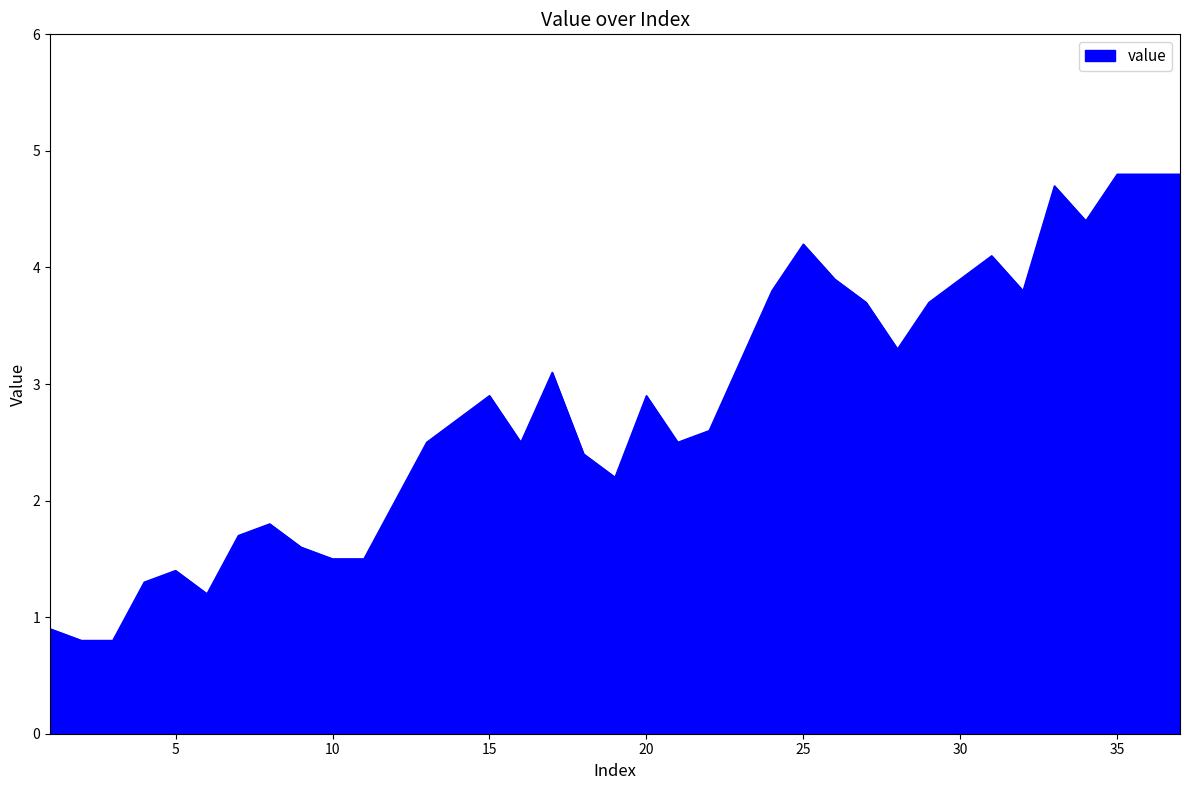

What is the difference between the maximum and minimum values?

4.0